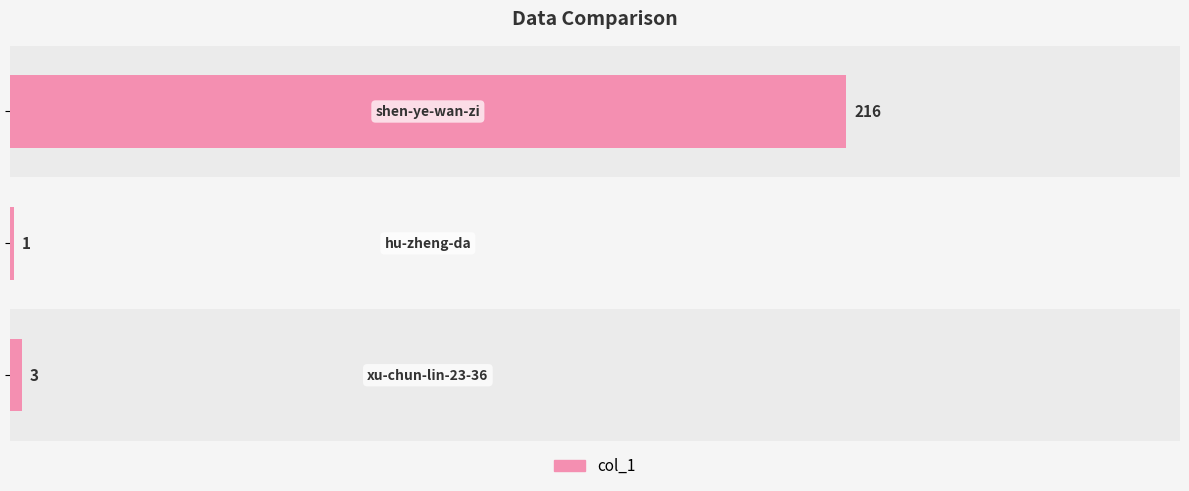

True or false: the data shows 47 at 100.

False